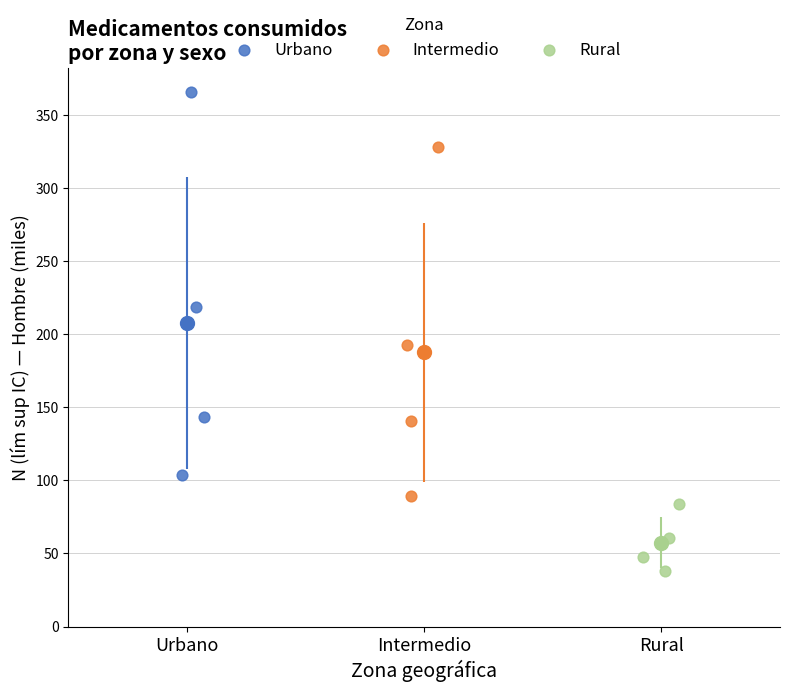

Which series reaches the maximum Y coordinate?

Urbano